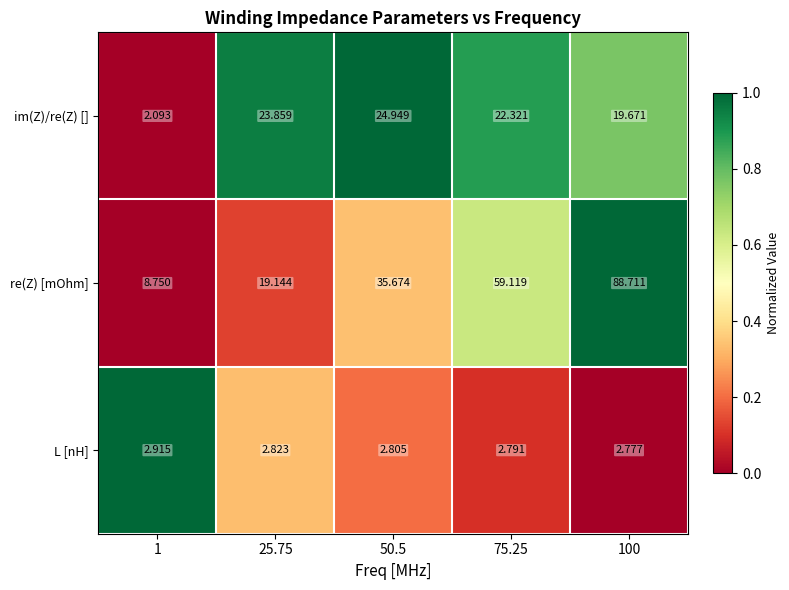

At 75.25, list the series in order from largest to smallest.

re(Z) [mOhm], im(Z)/re(Z) [], L [nH]